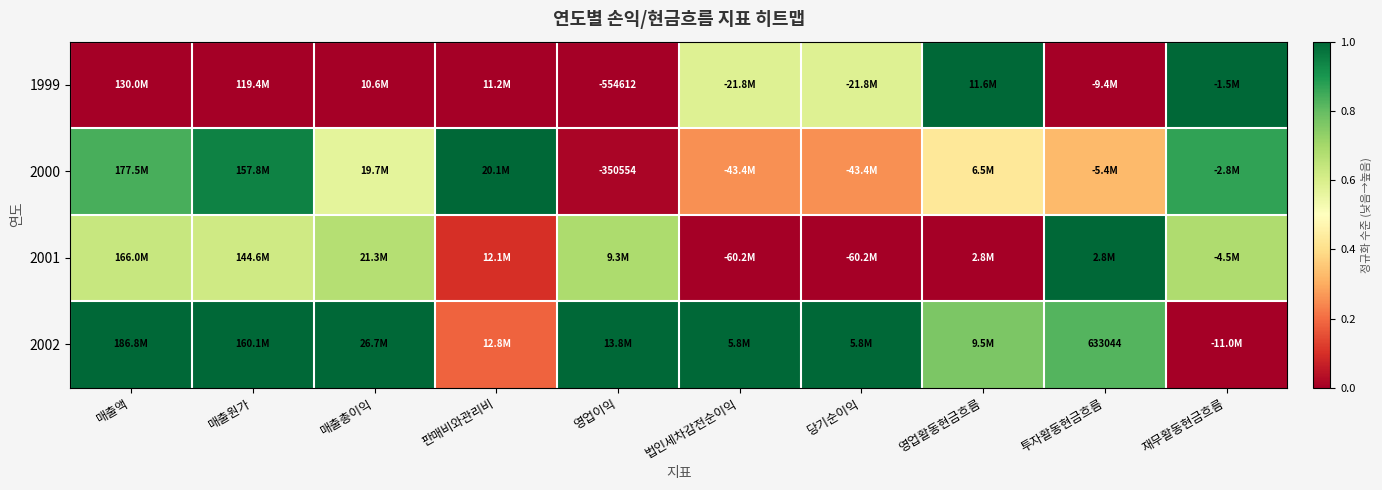

What is the difference between the maximum and minimum values in the 1999 series?

1.0